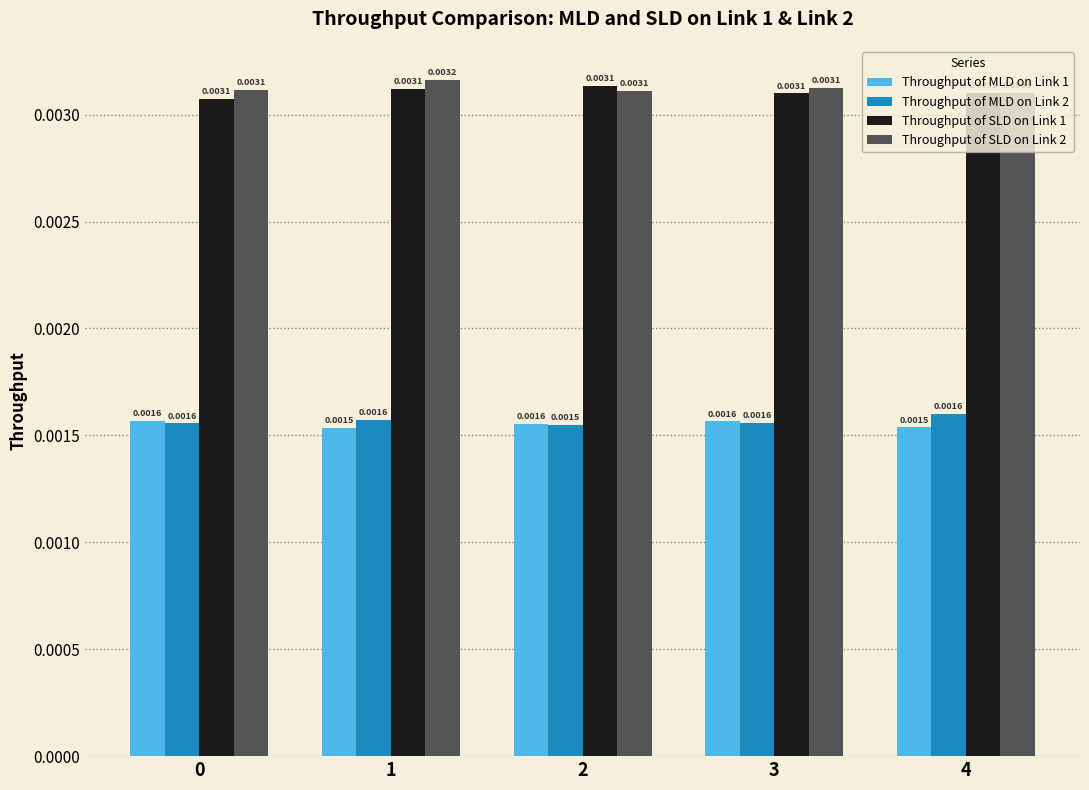

Does the chart contain any negative values?

No